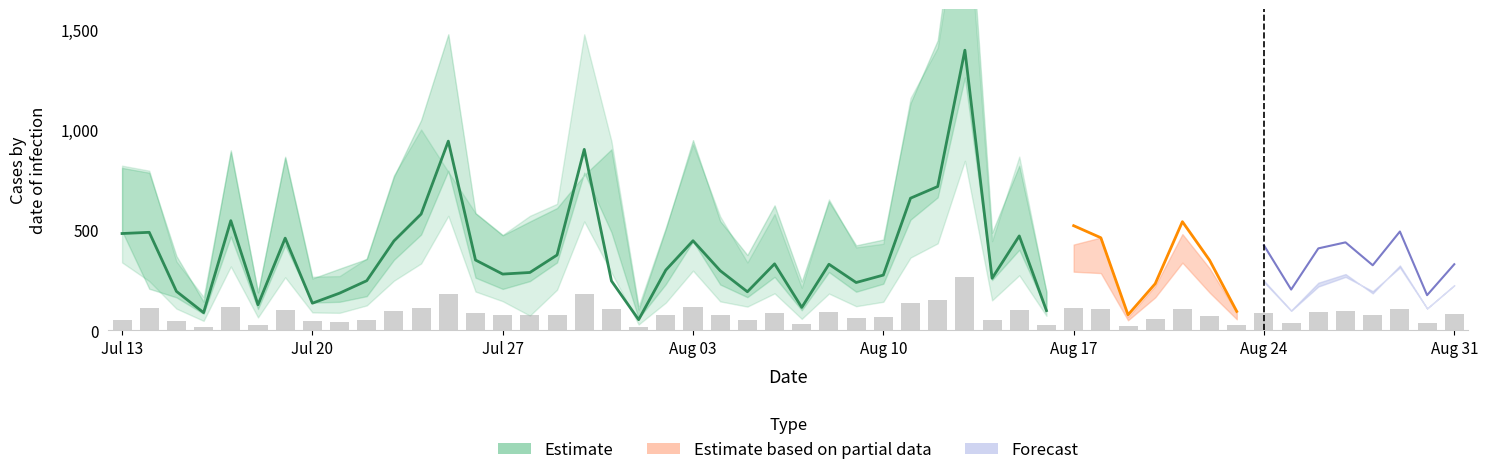

Which category has the lowest value across all series?

19